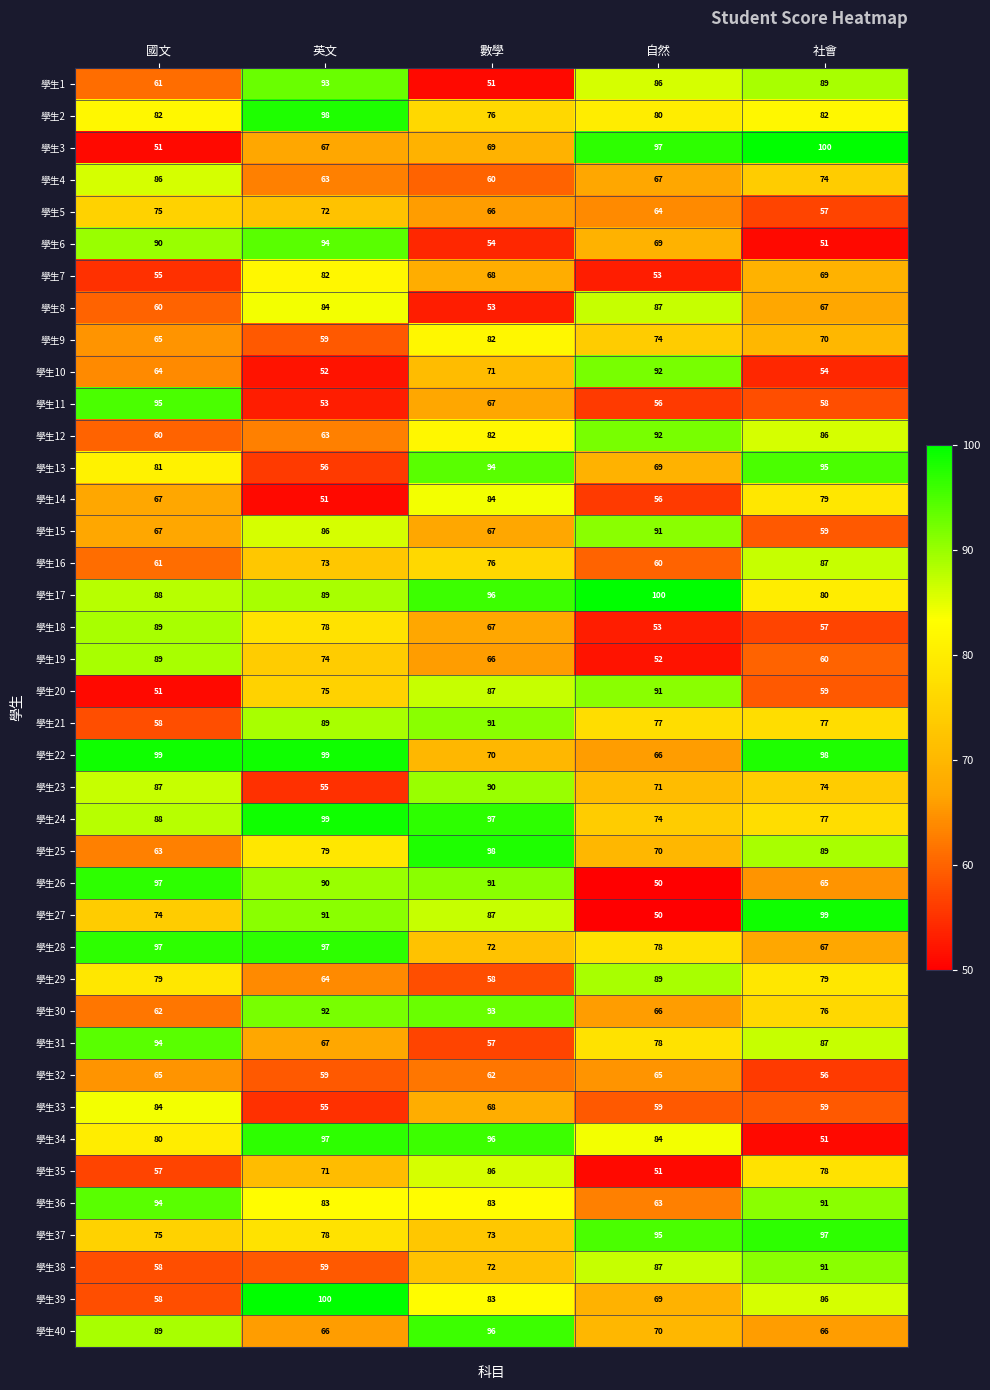

What is the sum of the 學生23 values at 數學 and 自然?

161